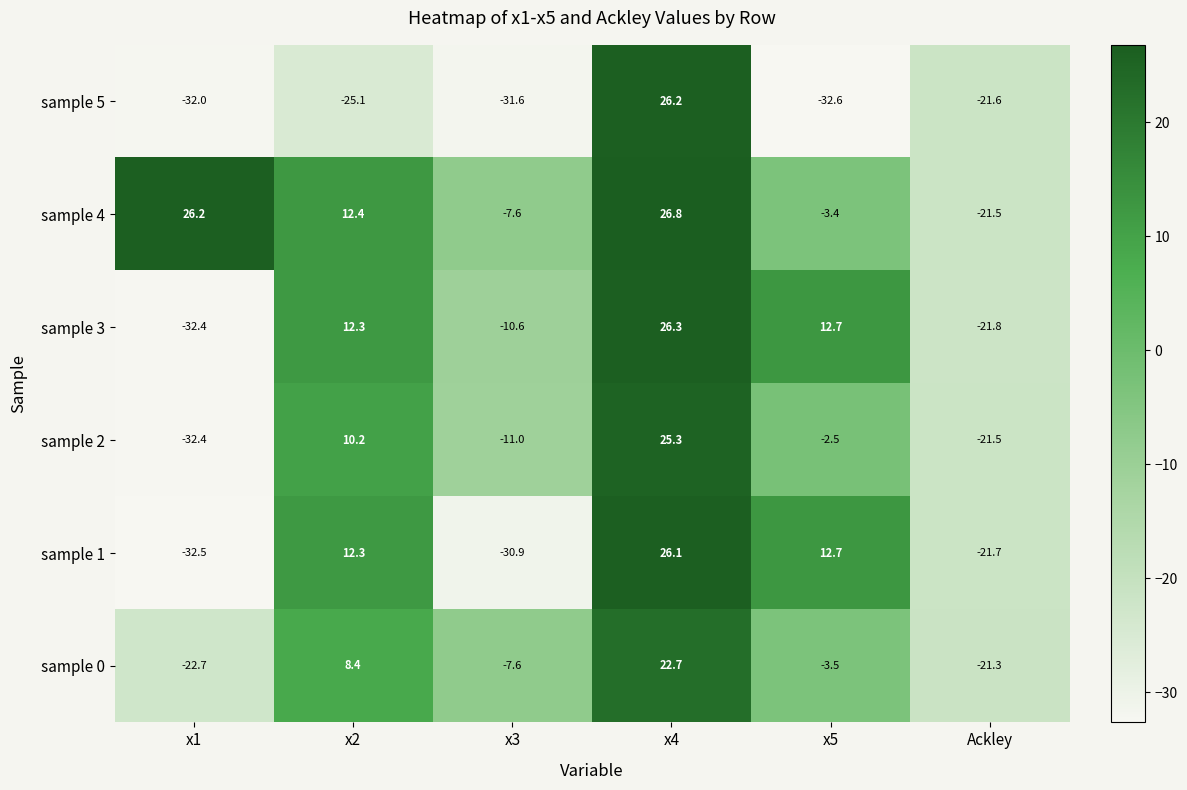

Rank the series by their maximum value, from highest to lowest.

sample 4, sample 3, sample 5, sample 1, sample 2, sample 0